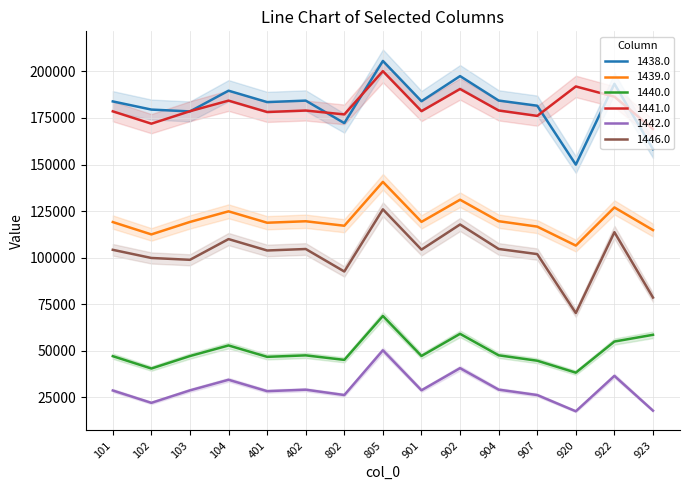

Between 102 and 805, which series saw the biggest shift?

1439.0